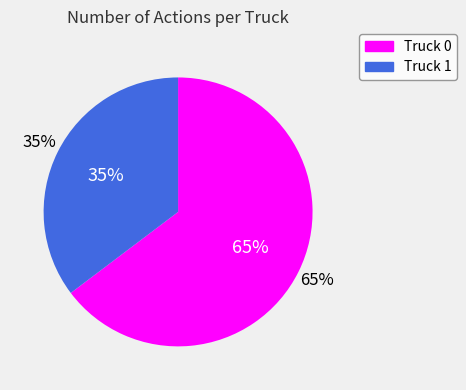

The Truck 1 slice represents 42% of the pie. True or false?

False